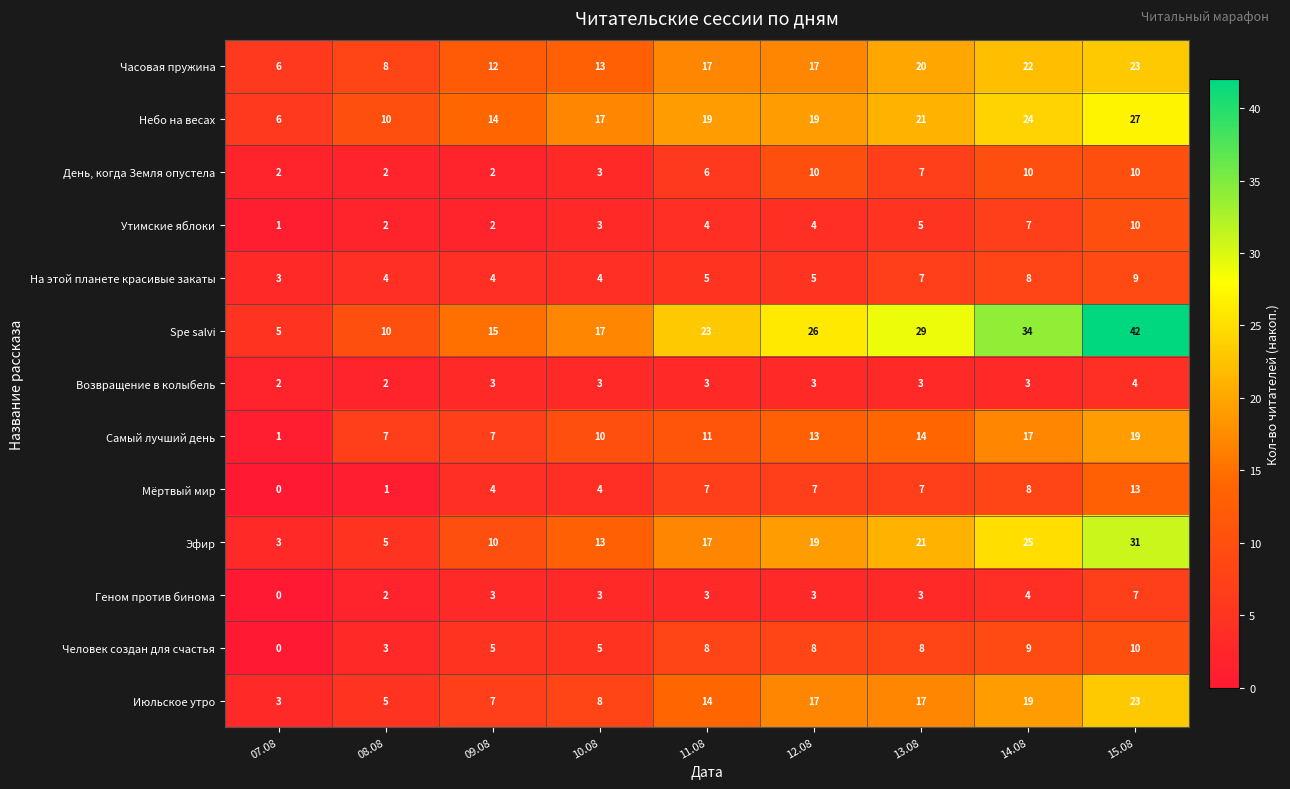

True or false: Утимские яблоки has a value of 3 at 10.08.

True